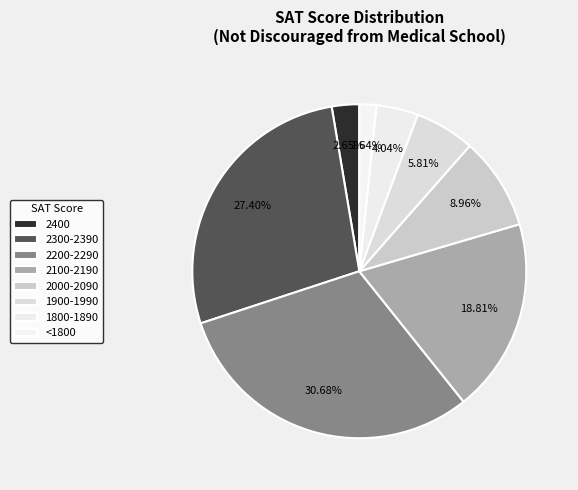

The 1800-1890 slice represents 1% of the pie. True or false?

False